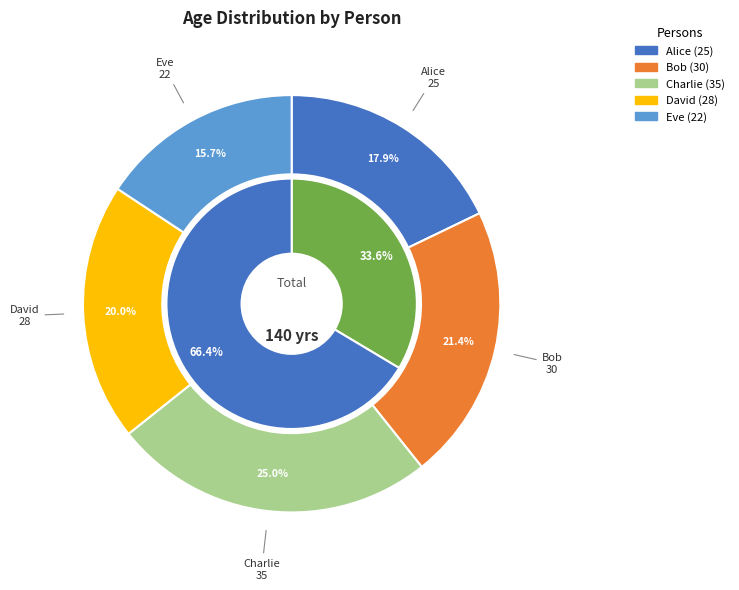

Does Charlie account for over 50% of the chart?

No